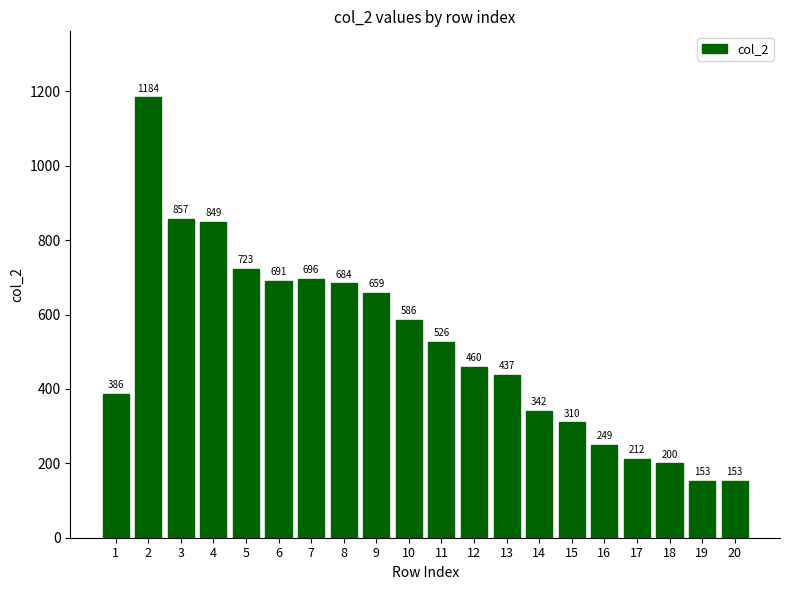

Count the number of categories in the chart.

20